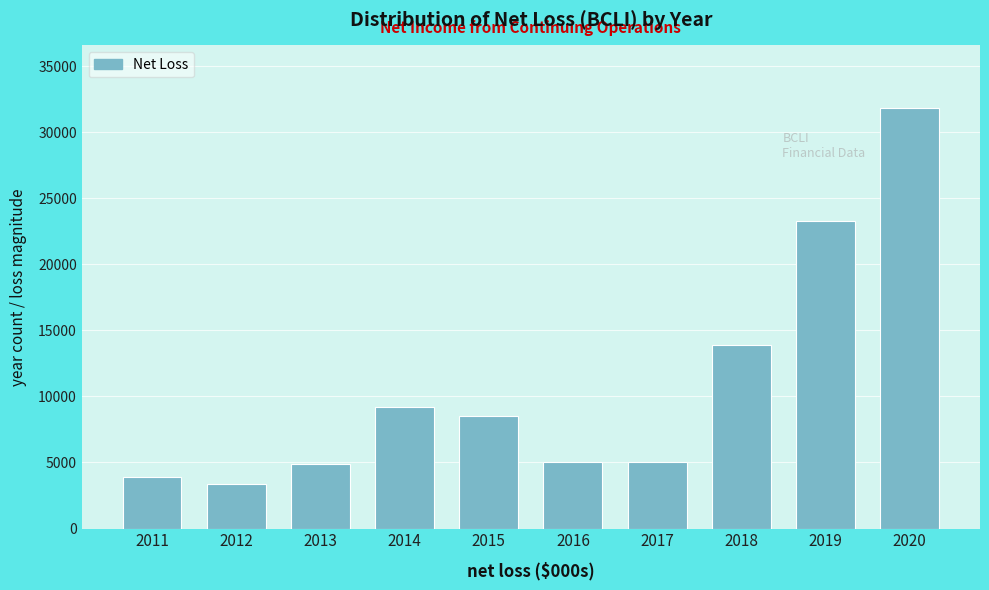

What is the sum of all values?

108900